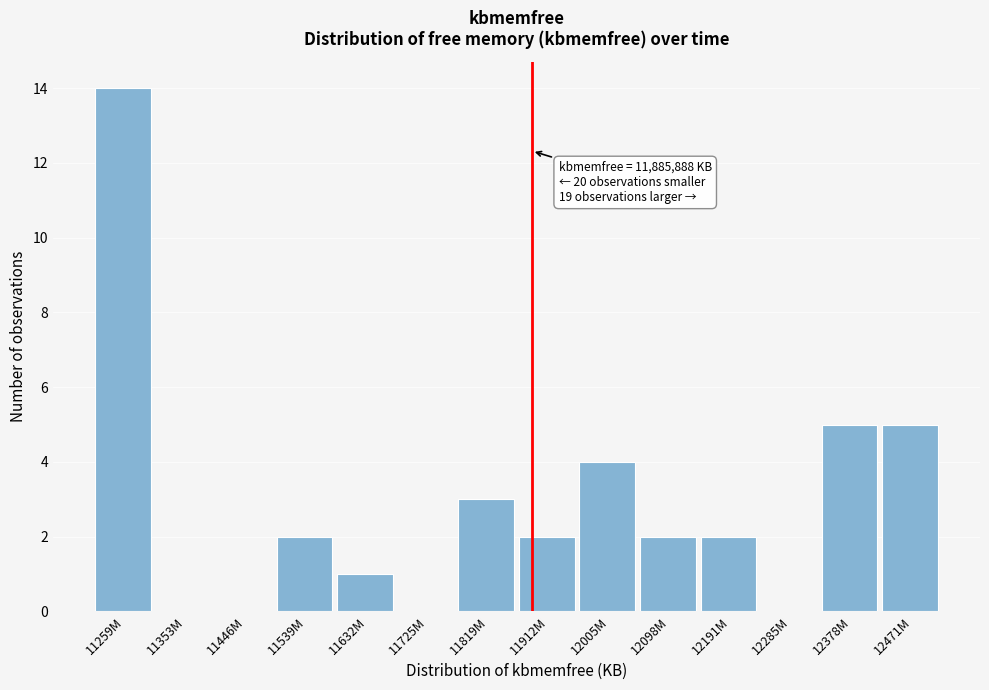

Reading left to right, extract all data points from this chart.

11259M=14	11353M=0	11446M=0	11539M=2	11632M=1	11725M=0	11819M=3	11912M=2	12005M=4	12098M=2	12191M=2	12285M=0	12378M=5	12471M=5